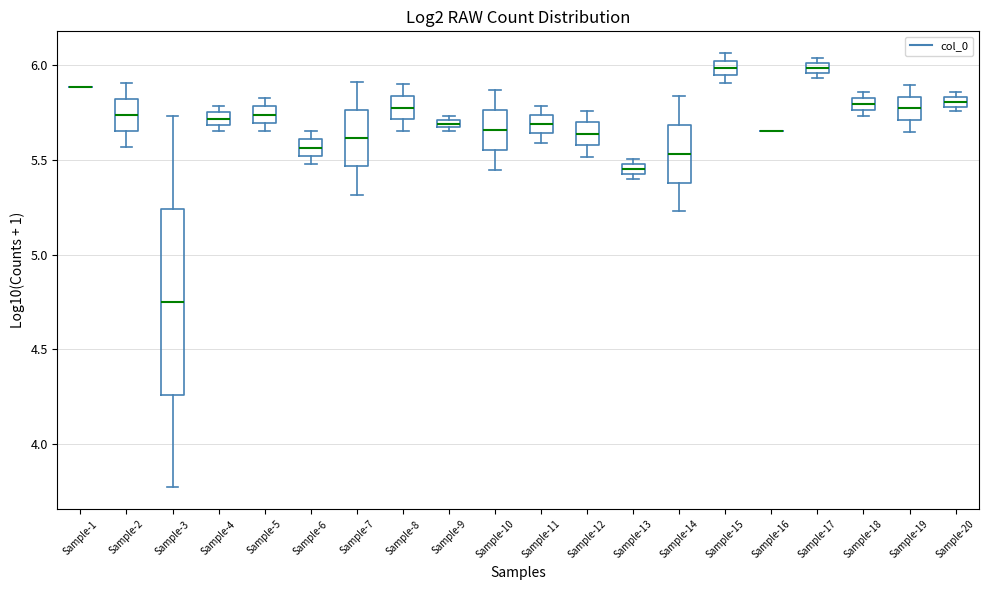

Comparing the boxes themselves (not the whiskers), which one is the tallest?

Sample-3